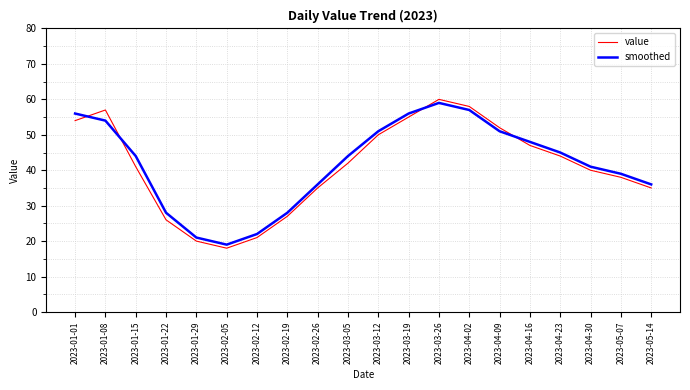

Reading left to right, what are all the values shown in this chart?

value: 54	57	41	26	20	18	21	27	35	42	50	55	60	58	52	47	44	40	38	35
smoothed: 56	54	44	28	21	19	22	28	36	44	51	56	59	57	51	48	45	41	39	36